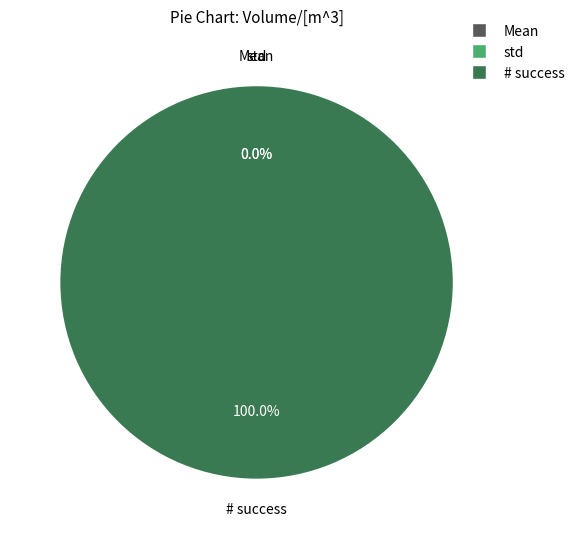

True or false: std accounts for 0% of the total.

True